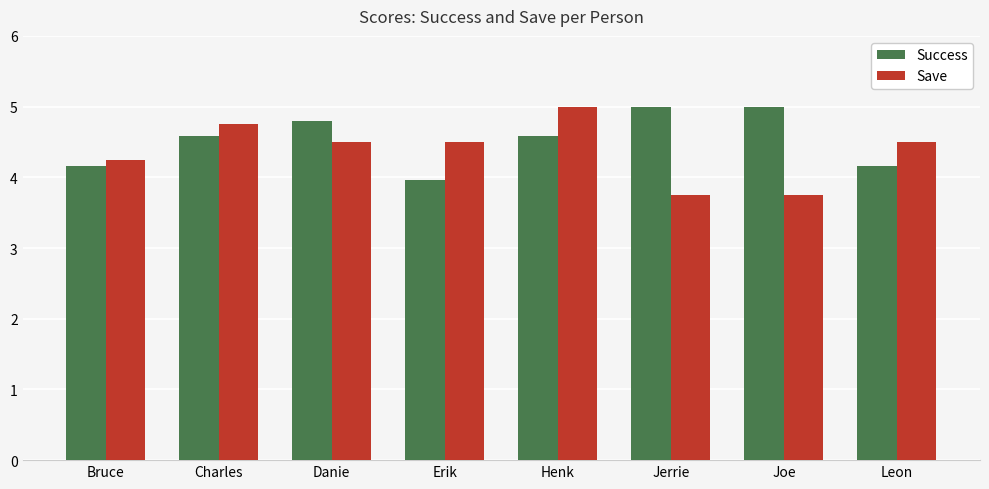

What position from the left is Jerrie?

6